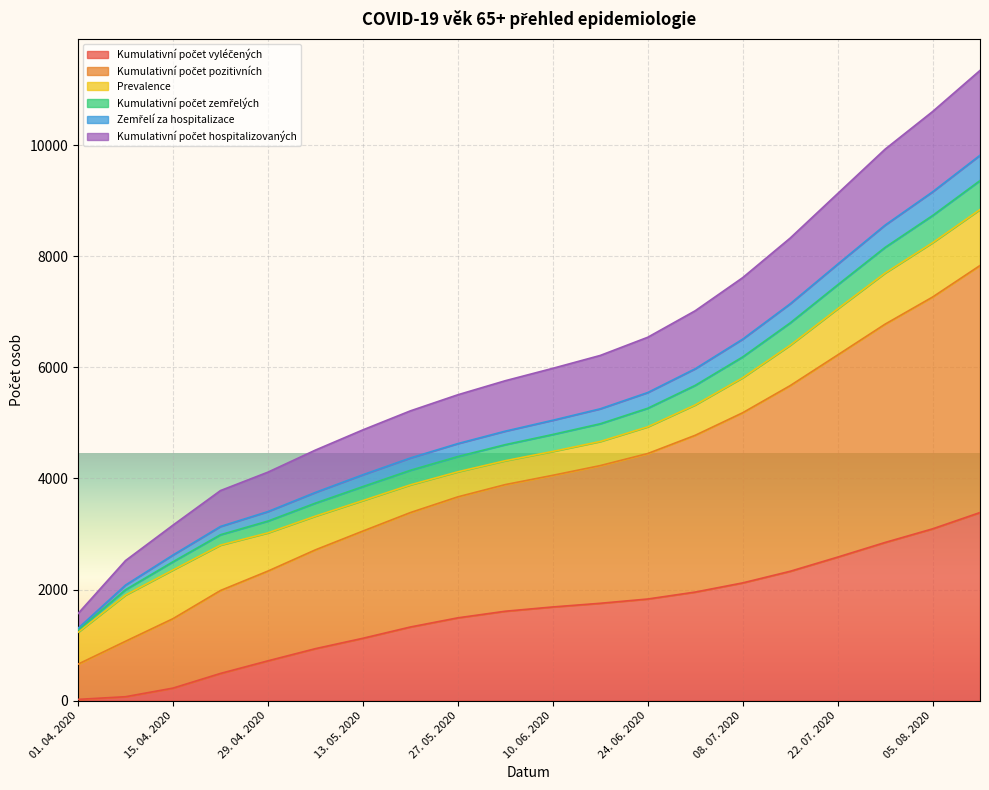

What is the difference between the second highest and minimum values in the Kumulativní počet hospitalizovaných series?

7464